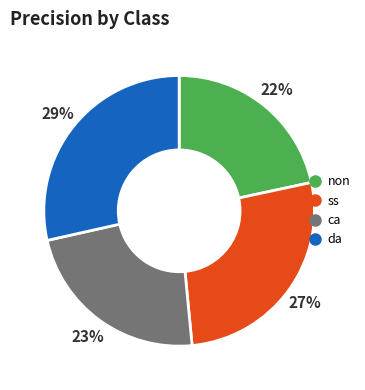

Does any single category account for the majority?

No